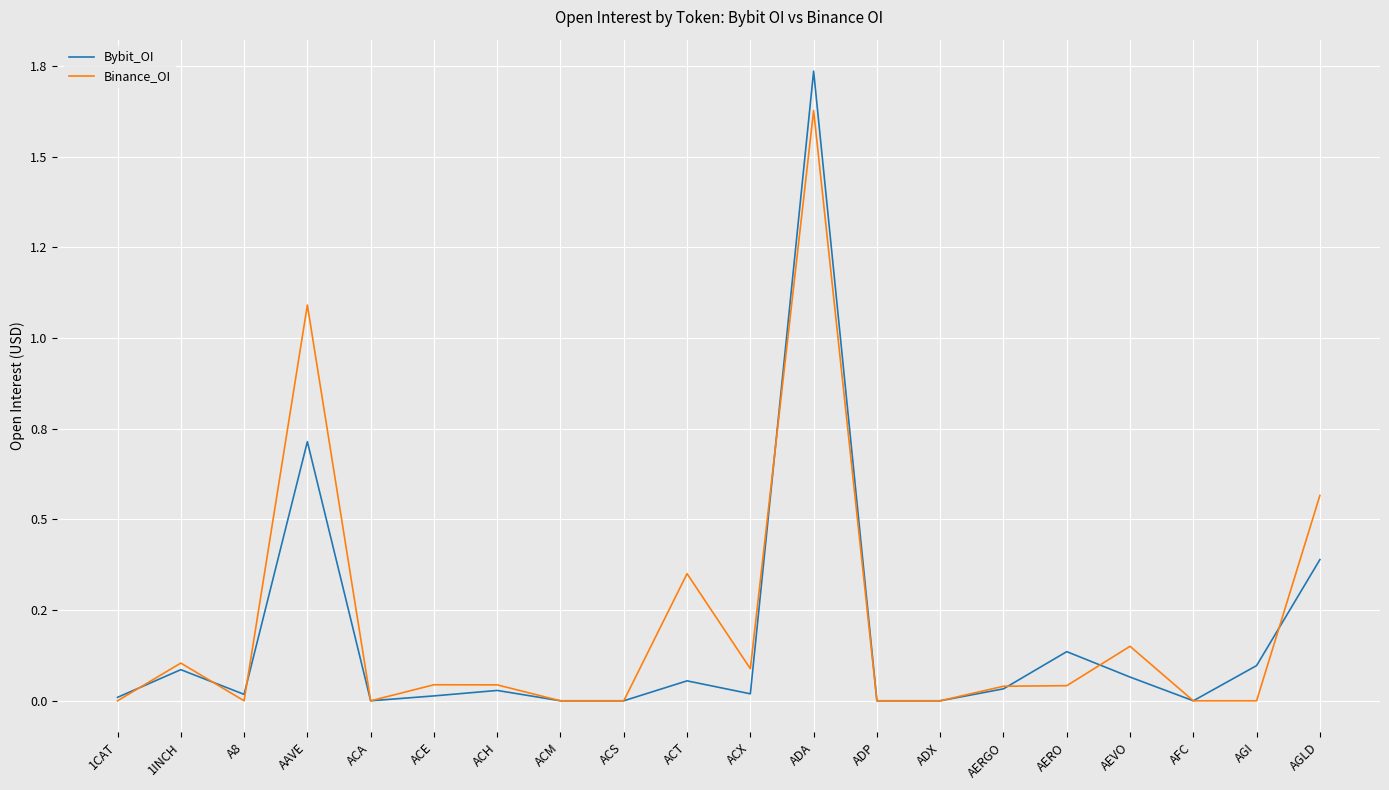

Read the Bybit_OI value at AGI.

0.1